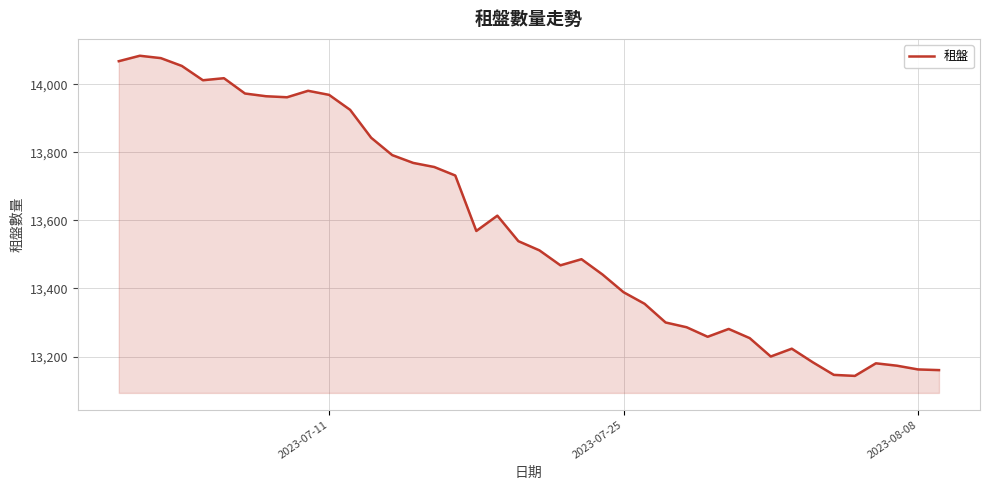

What is the greatest value displayed?

14084